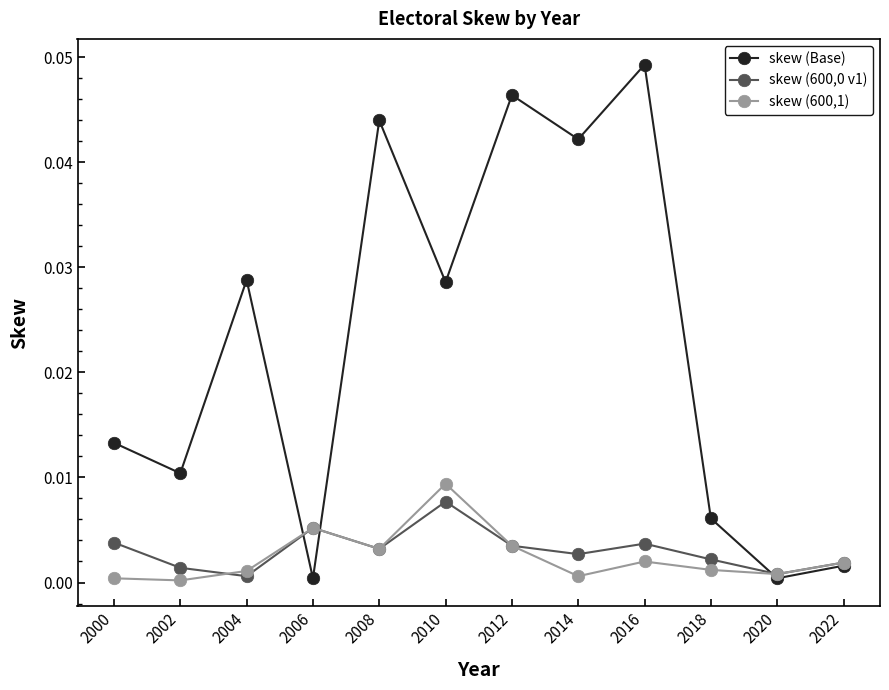

At how many categories does at least one series exceed 0?

12